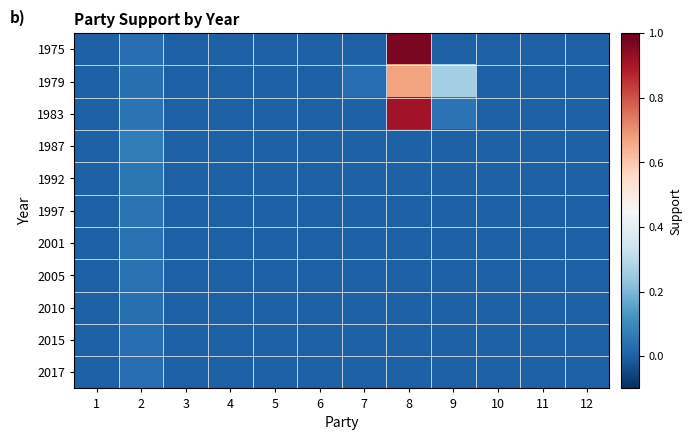

What is the greatest value displayed?

1.0